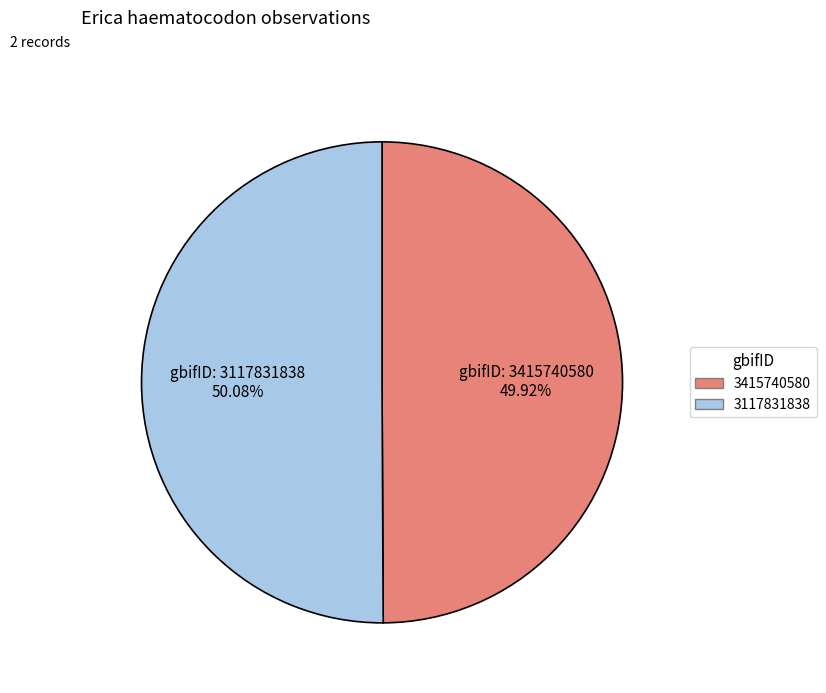

Does any single category account for the majority?

Yes